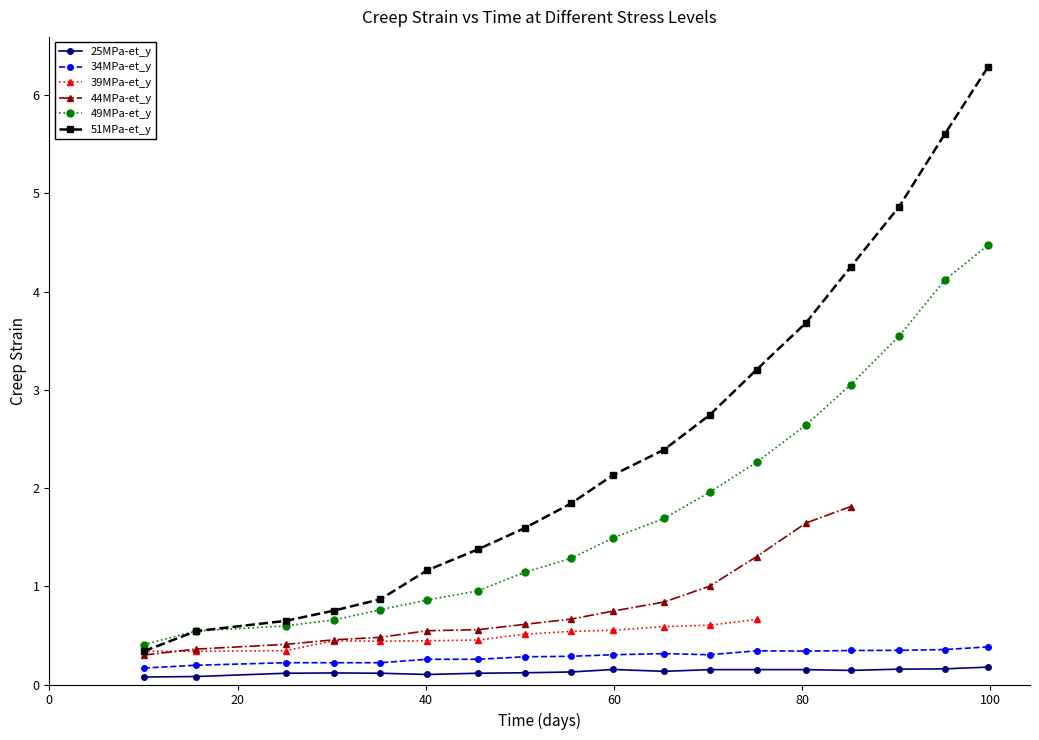

What is the highest value of the 49MPa-et_y series?

4.5